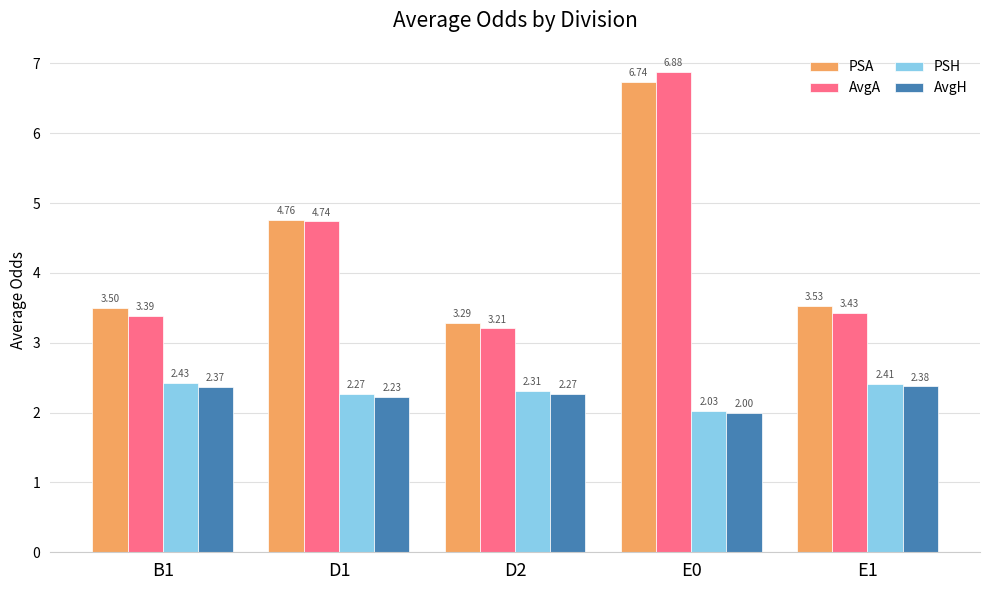

What are all the series names shown in the legend?

PSA, AvgA, PSH, AvgH